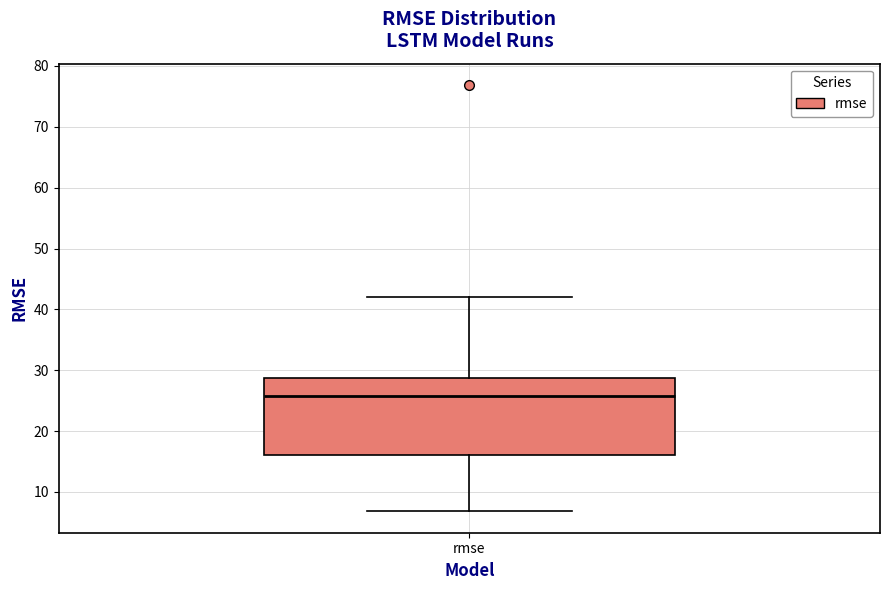

Where does the median line of the box for rmse sit on the y-axis? The values are not printed on the chart, so give them approximately, as read against the axis.

26